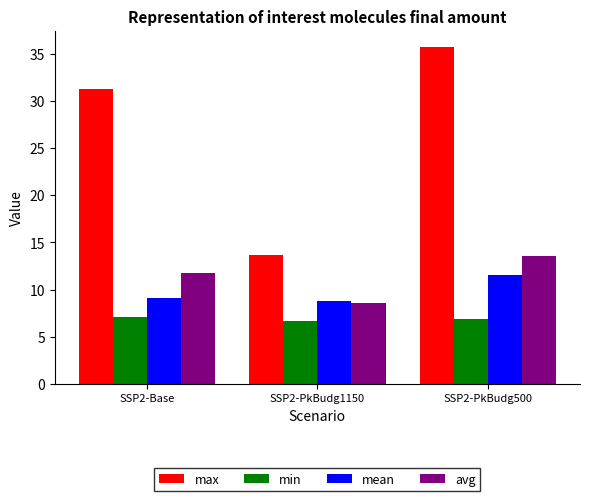

What is the lowest value of the max series?

13.7